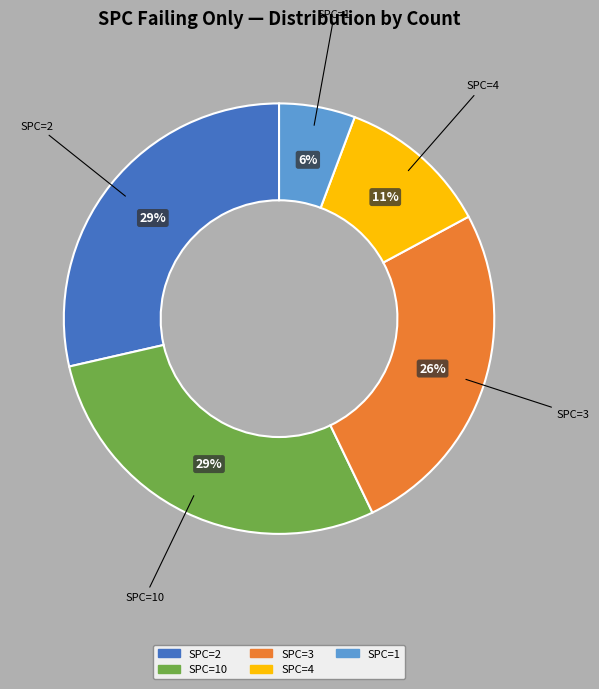

Does any single category account for the majority?

No